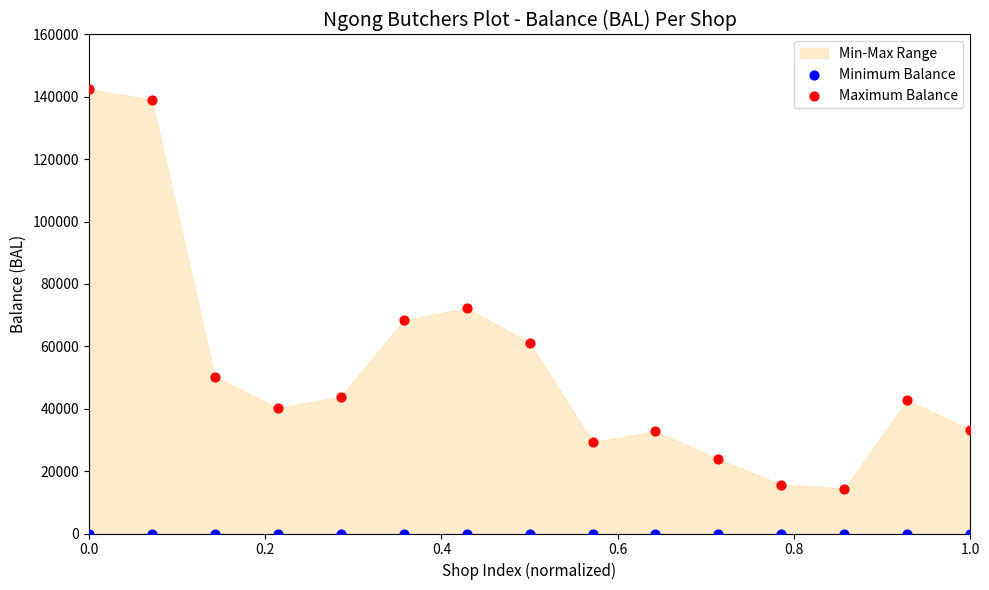

Which series contains the highest Y value?

Maximum Balance